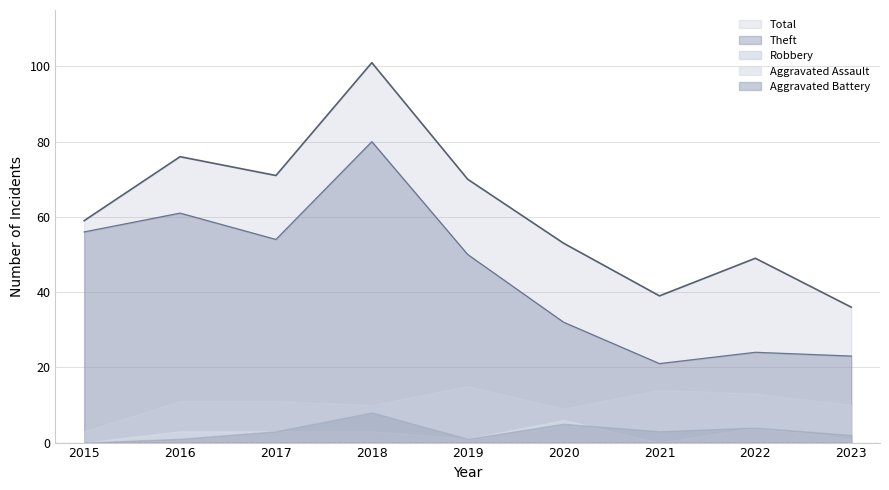

What is the value of the Aggravated Battery point at the 4th from the left?

8